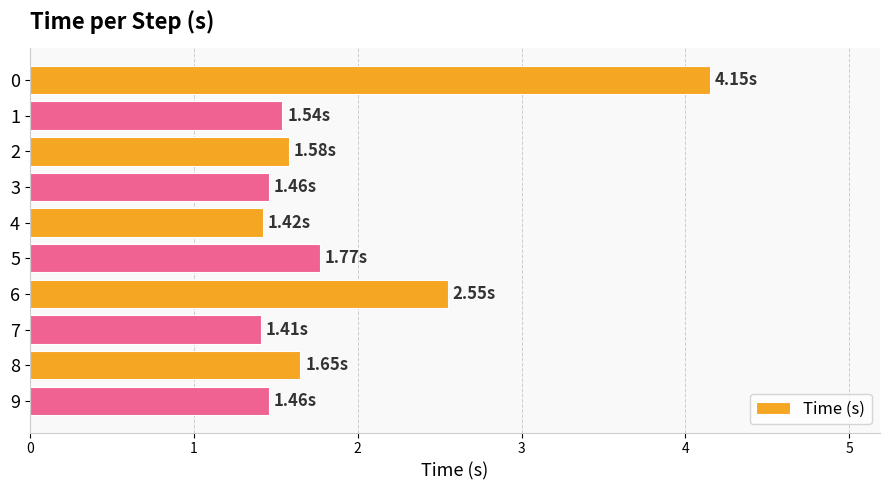

What is the sum of all values?

19.0